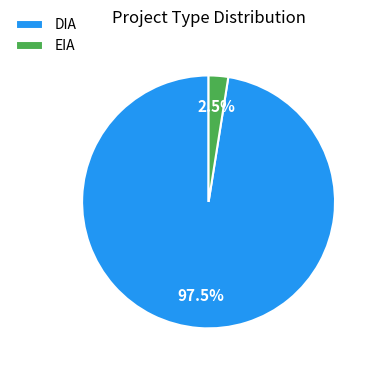

How many slices are in this pie chart?

2